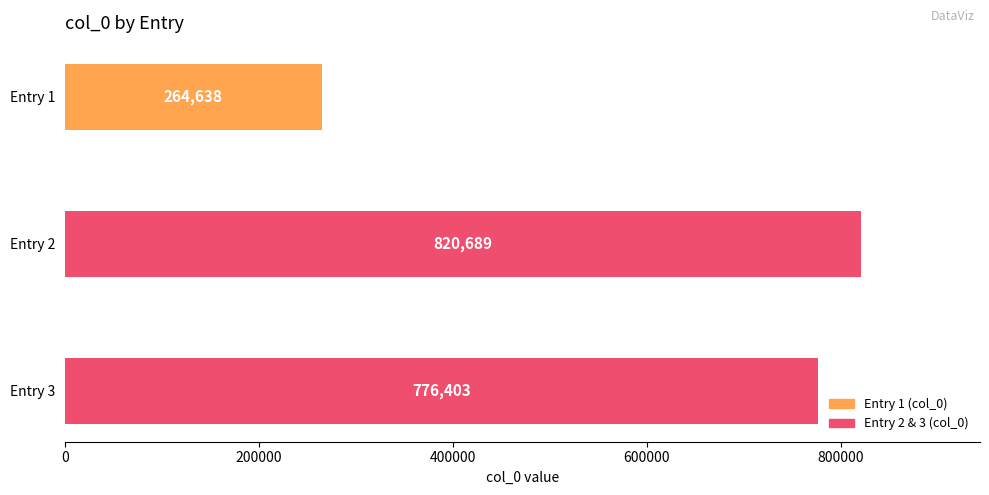

List the labels in order of value, largest first.

Entry 2, Entry 3, Entry 1